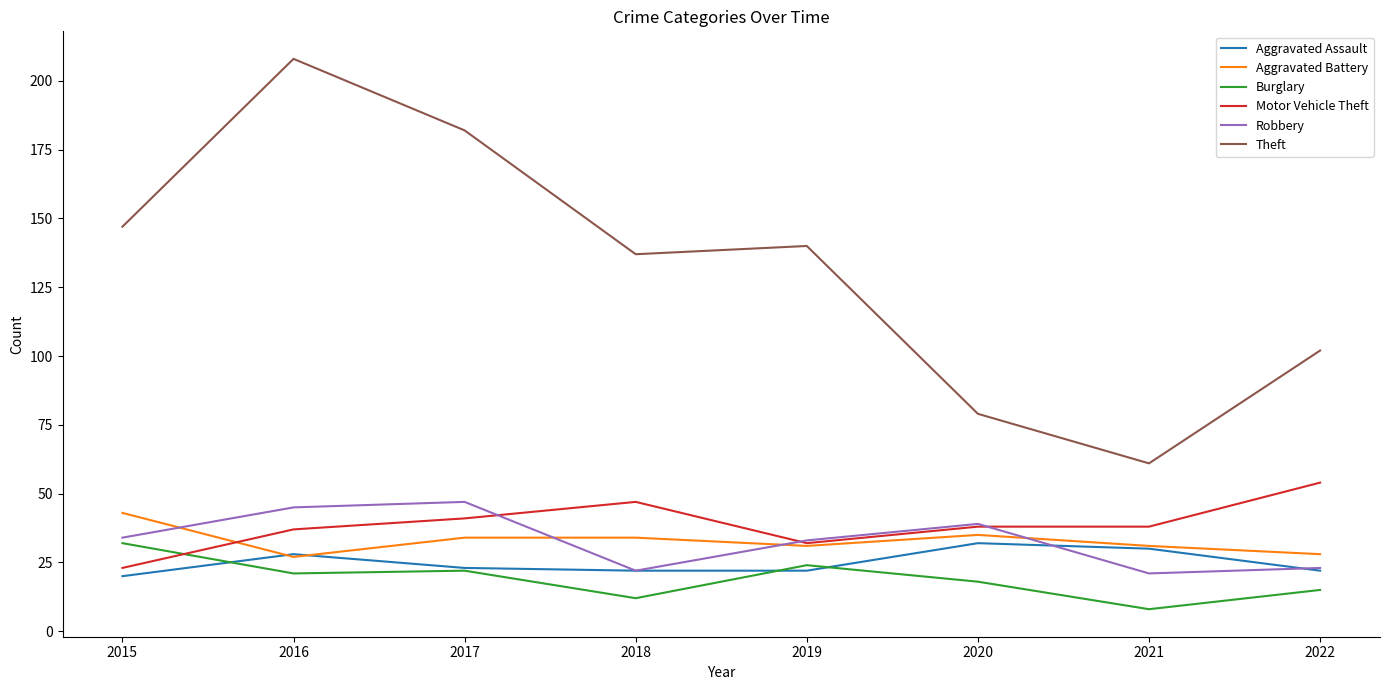

What are all the series names shown in the legend?

Aggravated Assault, Aggravated Battery, Burglary, Motor Vehicle Theft, Robbery, Theft